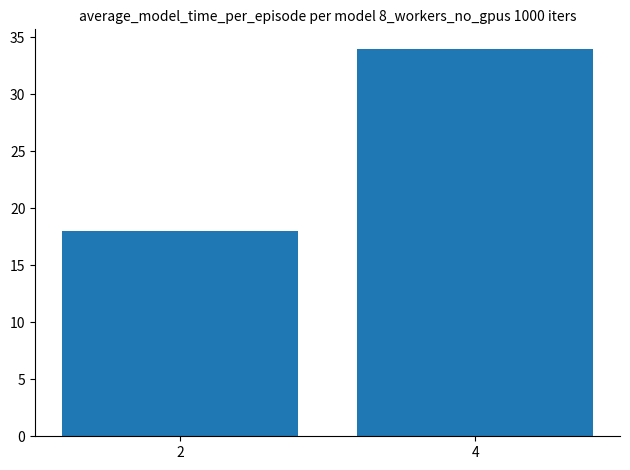

The chart shows a value of 18 at 2. True or false?

True